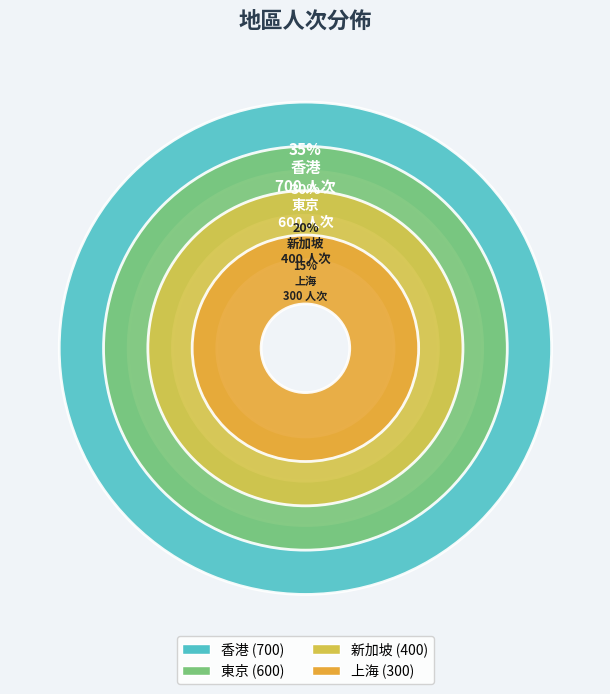

To the nearest percent, what is the average slice percentage?

25%